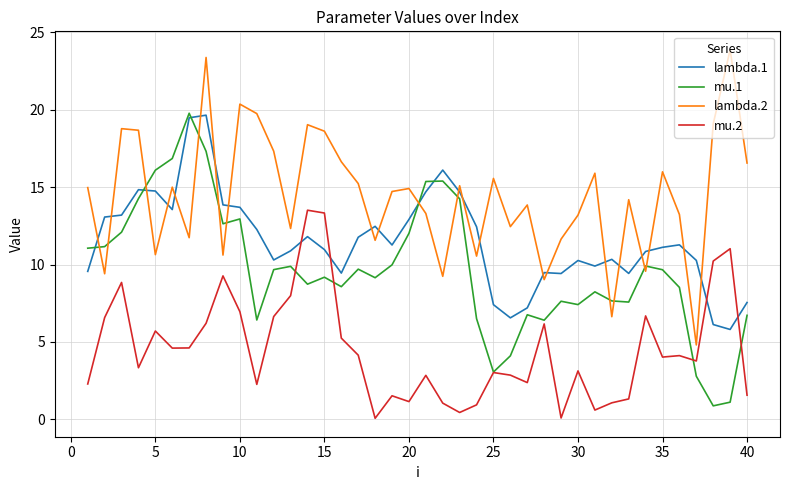

True or false: mu.1 and lambda.1 cross at least once.

True